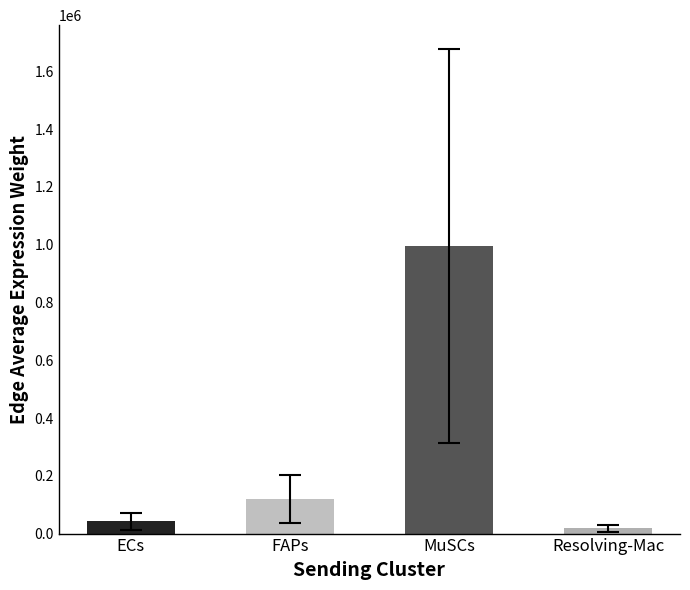

Rank the categories by value from highest to lowest.

MuSCs, FAPs, ECs, Resolving-Mac